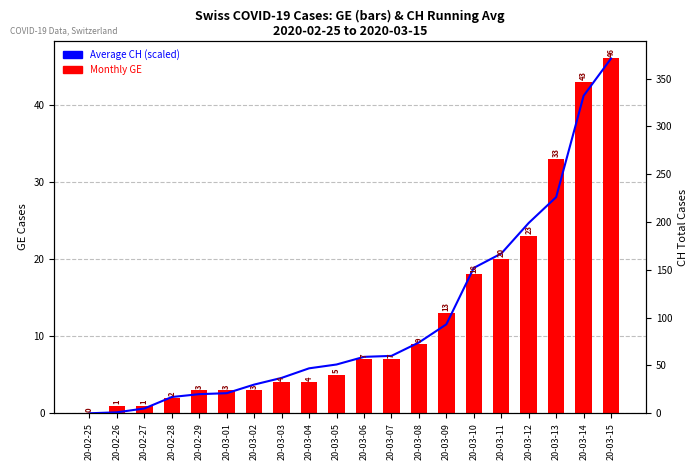

The value of Average CH (scaled) at 20-03-04 is 5.8. True or false?

True